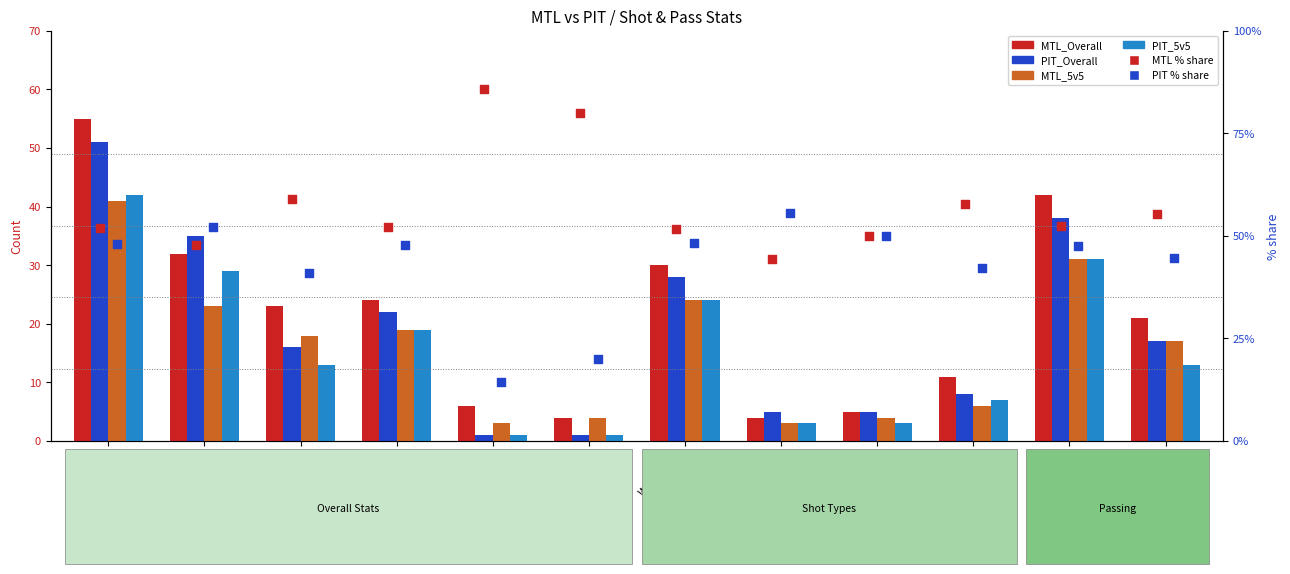

At how many categories does at least one series exceed 48?

12